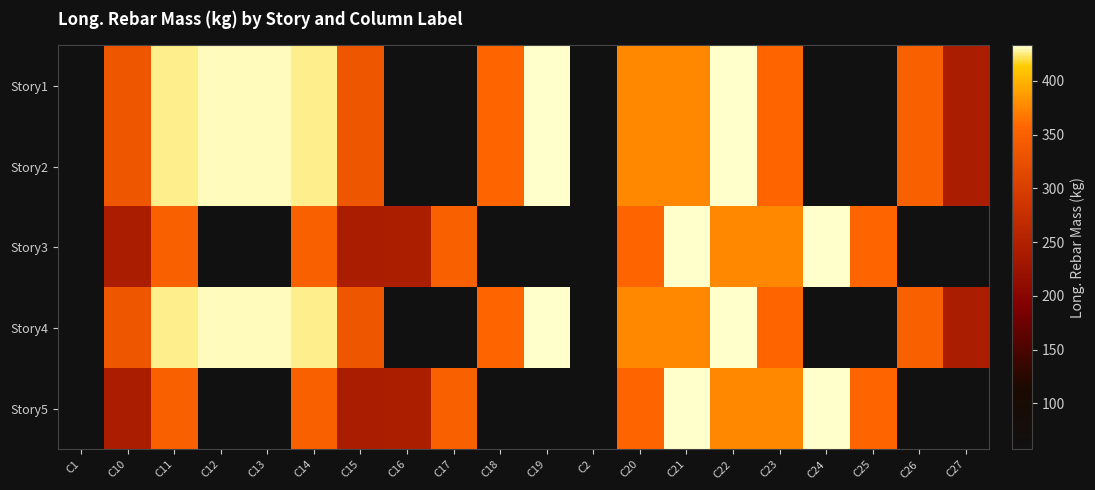

Reading left to right, transcribe all the data shown in this chart.

Story1: C1=57.1	C10=334.2	C11=426.7	C12=430.9	C13=430.9	C14=426.7	C15=334.2	C16=57.1	C17=57.1	C18=356.2	C19=432.9	C2=57.1	C20=376.0	C21=376.0	C22=432.9	C23=356.2	C24=57.1	C25=57.1	C26=349.2	C27=243.3
Story2: C1=57.1	C10=334.2	C11=426.7	C12=430.9	C13=430.9	C14=426.7	C15=334.2	C16=57.1	C17=57.1	C18=356.2	C19=432.9	C2=57.1	C20=376.0	C21=376.0	C22=432.9	C23=356.2	C24=57.1	C25=57.1	C26=349.2	C27=243.3
Story3: C1=57.1	C10=243.3	C11=348.8	C12=57.1	C13=57.1	C14=349.2	C15=243.3	C16=244.5	C17=348.4	C18=57.1	C19=57.1	C2=57.1	C20=356.2	C21=432.9	C22=376.0	C23=375.9	C24=432.2	C25=356.4	C26=57.1	C27=57.1
Story4: C1=57.1	C10=334.2	C11=426.7	C12=430.9	C13=430.9	C14=426.7	C15=334.2	C16=57.1	C17=57.1	C18=356.2	C19=432.9	C2=57.1	C20=376.0	C21=376.0	C22=432.9	C23=356.2	C24=57.1	C25=57.1	C26=349.2	C27=243.3
Story5: C1=57.1	C10=243.3	C11=348.8	C12=57.1	C13=57.1	C14=349.2	C15=243.3	C16=244.5	C17=348.4	C18=57.1	C19=57.1	C2=57.1	C20=356.2	C21=432.9	C22=376.0	C23=375.9	C24=432.2	C25=356.4	C26=57.1	C27=57.1